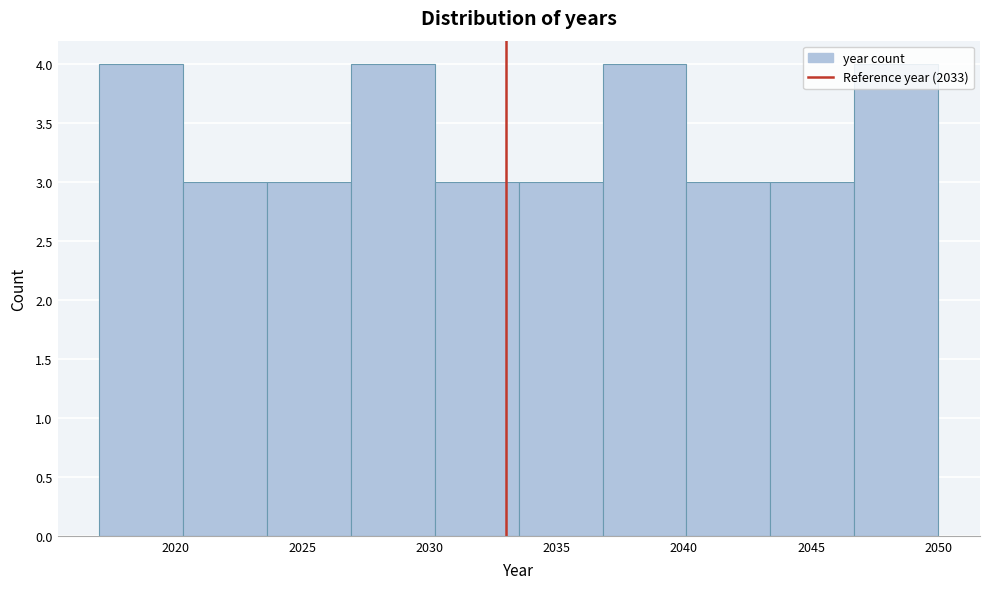

Reading left to right, transcribe this chart: for each bar, give the range it covers on the x-axis and its height. Neither the bar edges nor the heights are printed on the chart, so give them approximately, as read against the axes.

2017.0 to 2020.3: 4
2020.3 to 2023.6: 3
2023.6 to 2026.9: 3
2026.9 to 2030.2: 4
2030.2 to 2033.5: 3
2033.5 to 2036.8: 3
2036.8 to 2040.1: 4
2040.1 to 2043.4: 3
2043.4 to 2046.7: 3
2046.7 to 2050.0: 4